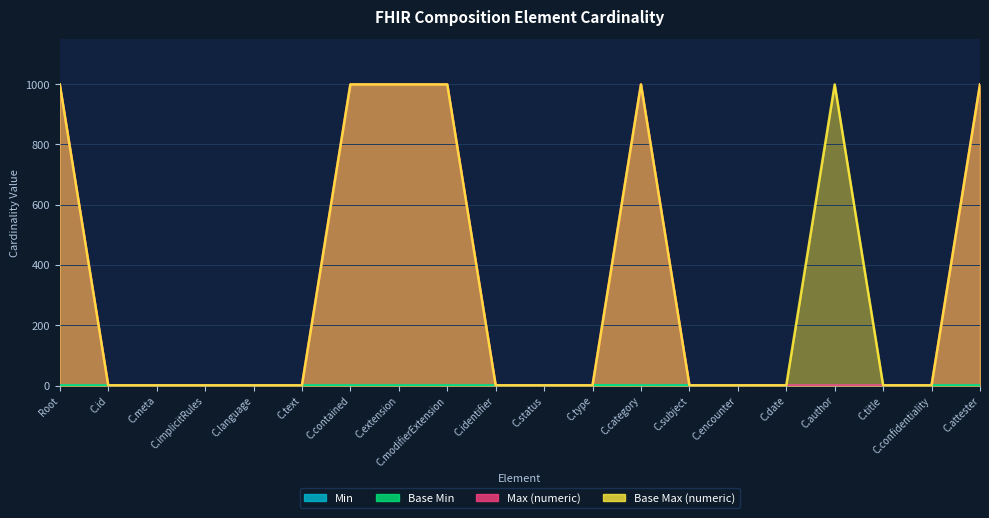

What are all the series names shown in the legend?

Min, Base Min, Max (numeric), Base Max (numeric)